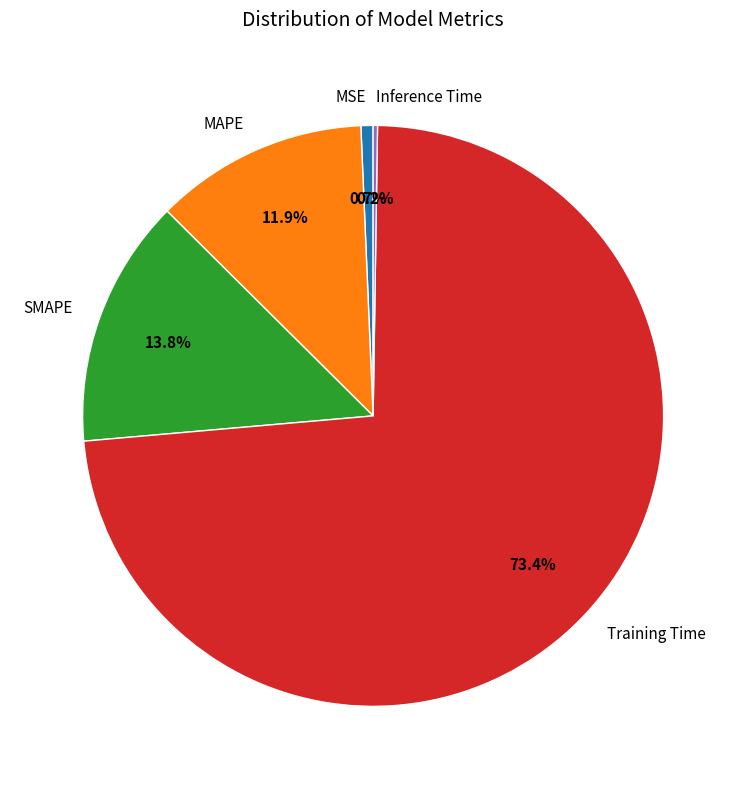

What percentage is the SMAPE slice, to the nearest percent?

14%